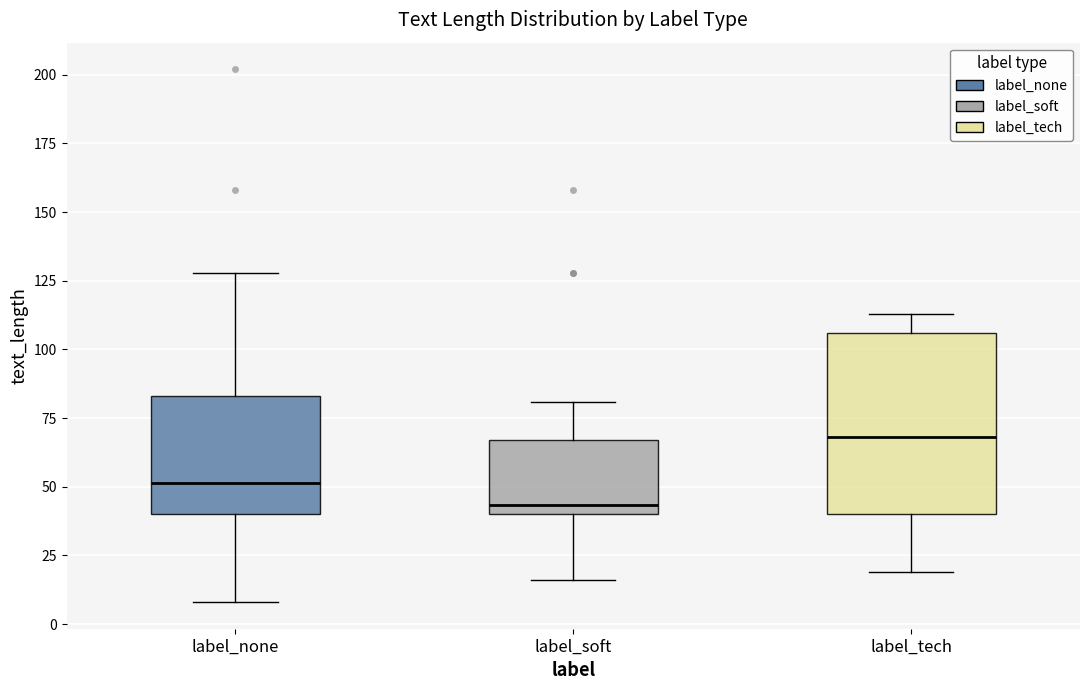

Where does the upper whisker of the box for label_tech end on the y-axis? The values are not printed on the chart, so give them approximately, as read against the axis.

115